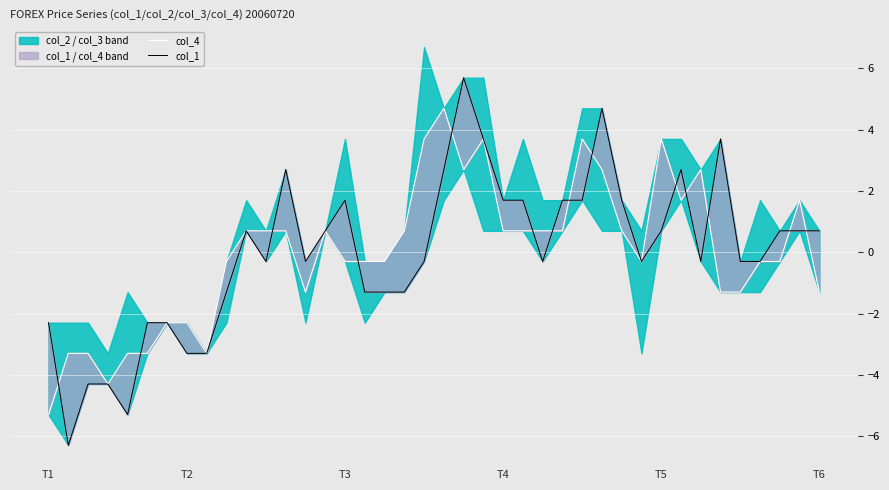

What is the sum of all col_1 values?

-1.0